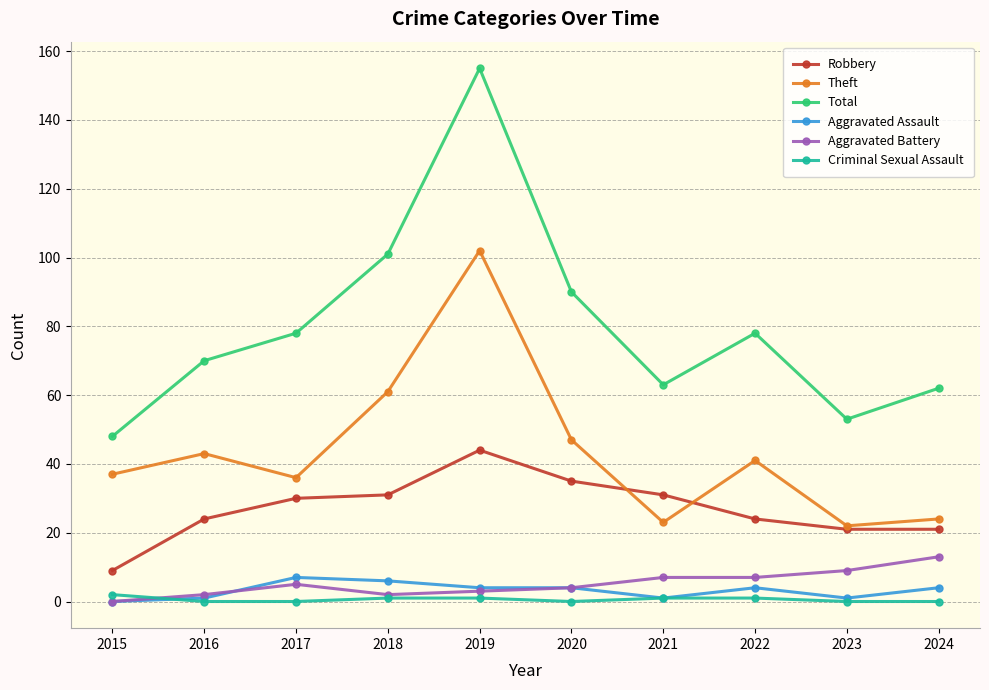

The Aggravated Battery series shows 13 at 2024. True or false?

True